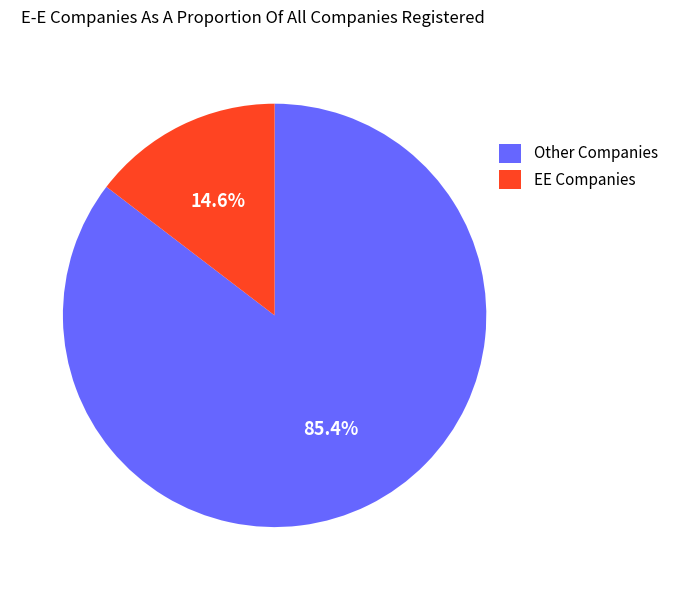

Does EE Companies account for over 50% of the chart?

No